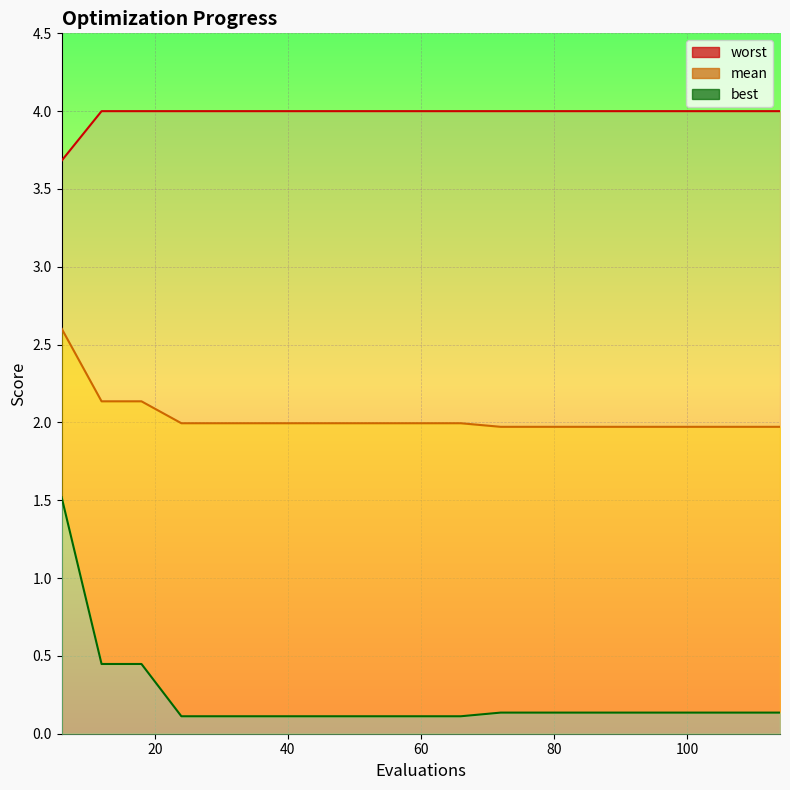

List the series in order of their overall mean, lowest first.

best, mean, worst